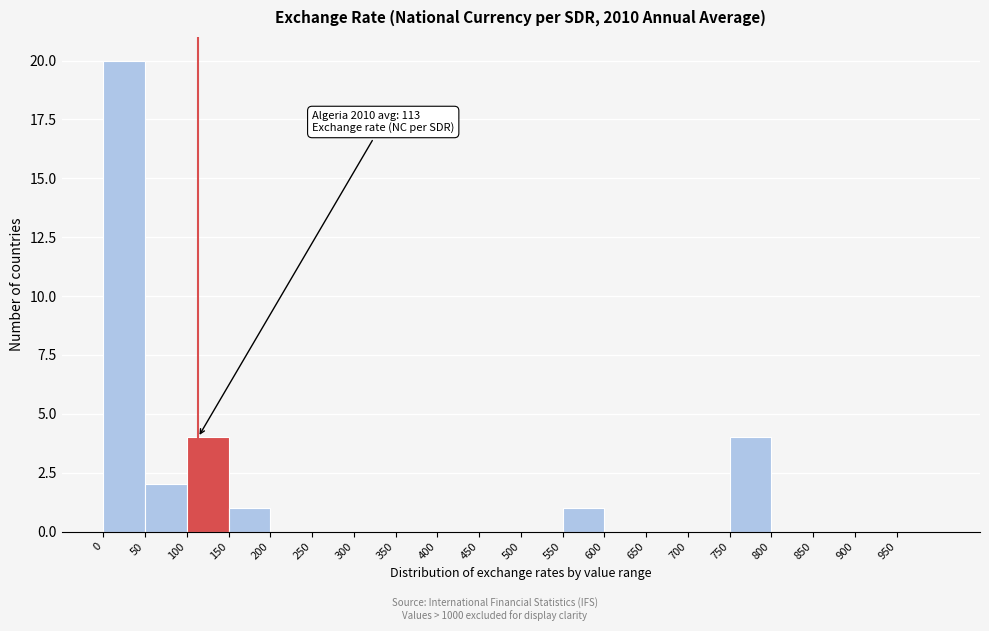

Which range on the x-axis has the tallest bar?

0 to 50